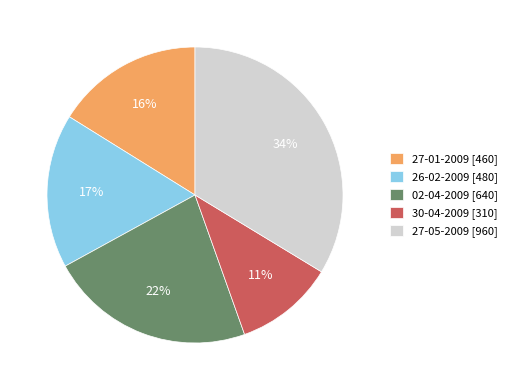

Which has a higher value, 27-05-2009 or 30-04-2009?

27-05-2009